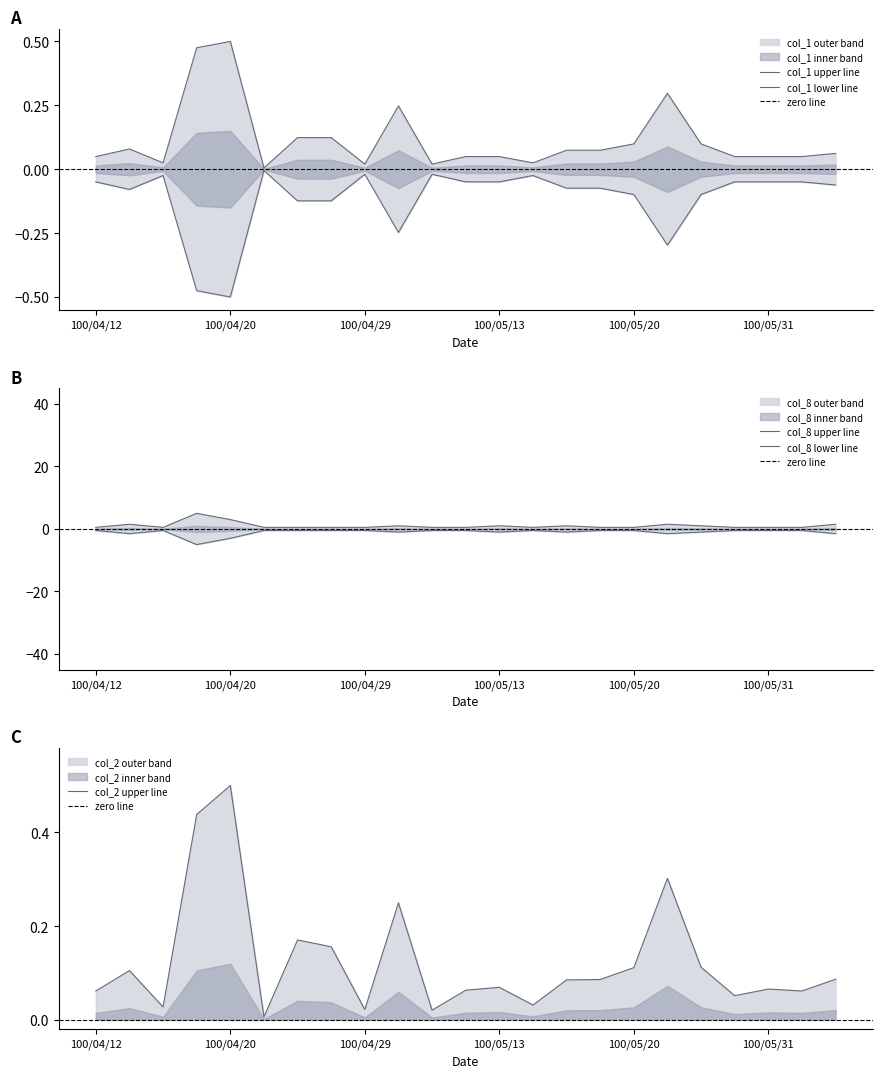

True or false: col_8 and col_2 cross at least once.

False